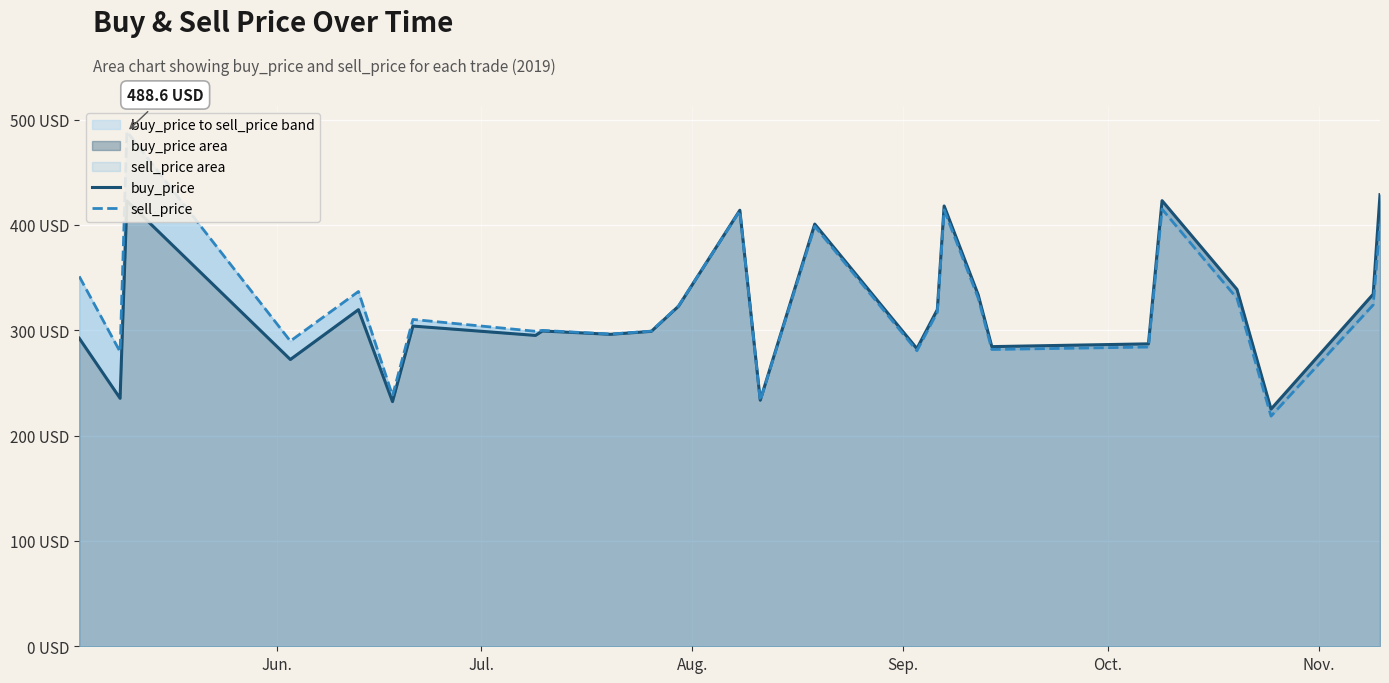

What is the average value of the sell_price series?

325.1